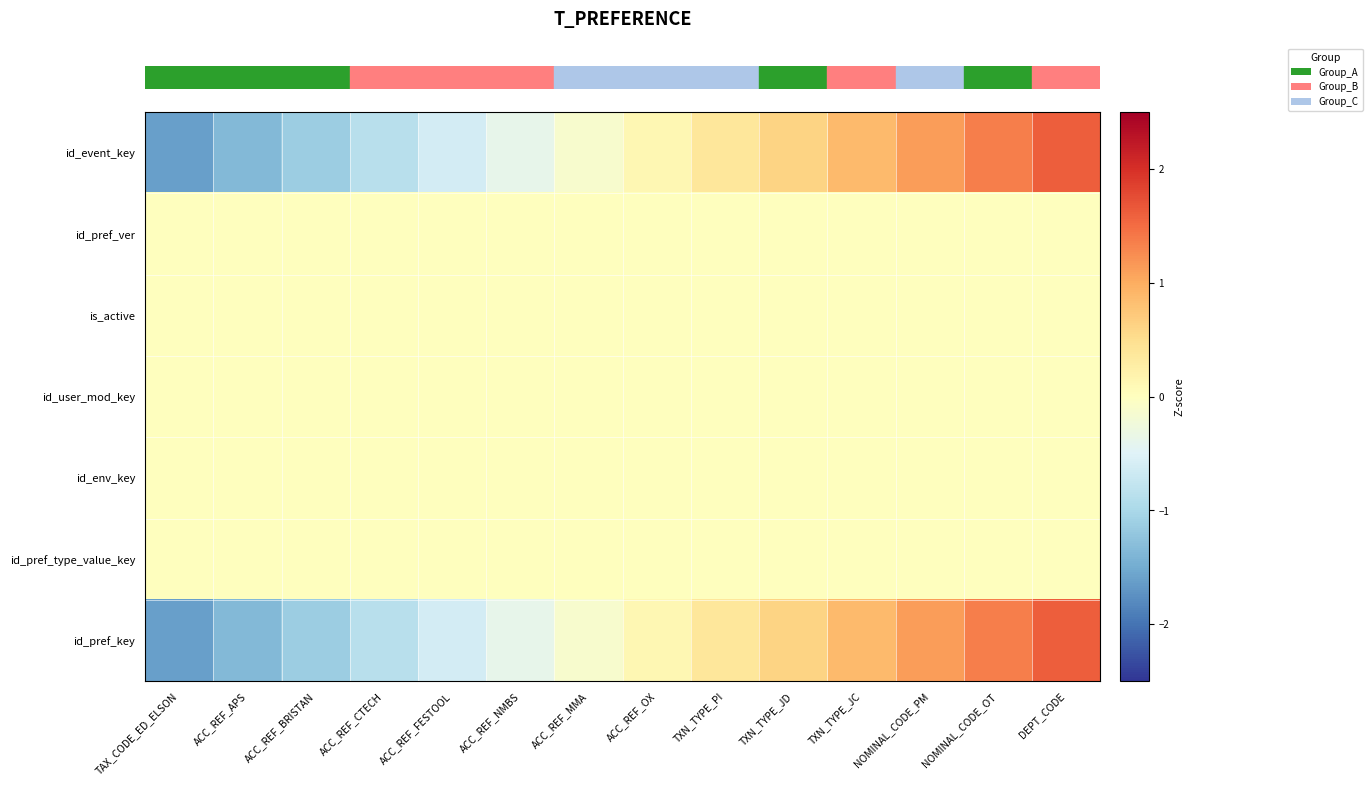

What is the difference between the highest and lowest values at ACC_REF_FESTOOL?

0.6